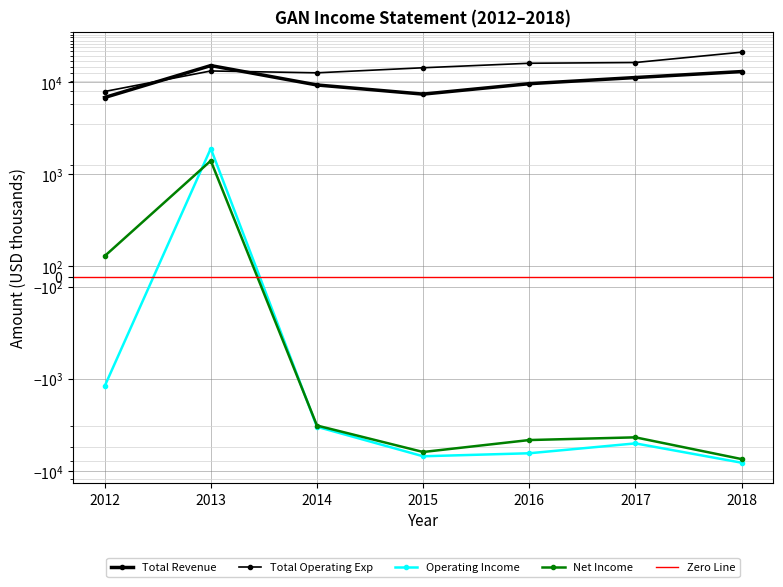

Which series has the widest spread of values?

Total Operating Exp